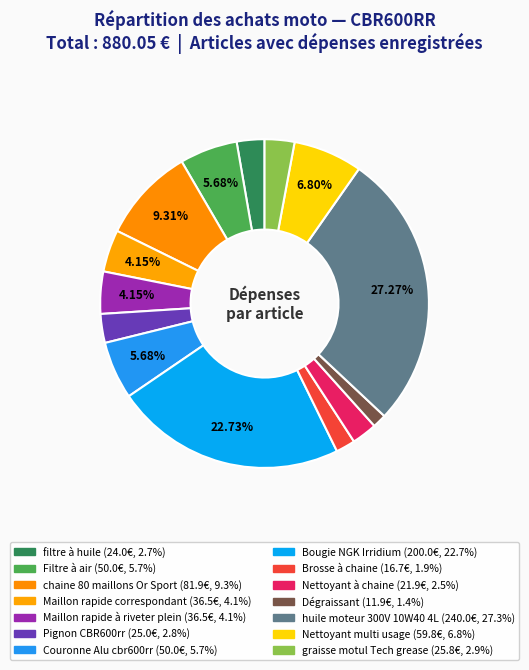

What is the ratio of the value at Dégraissant to the value at Maillon rapide à riveter plein?

0.3